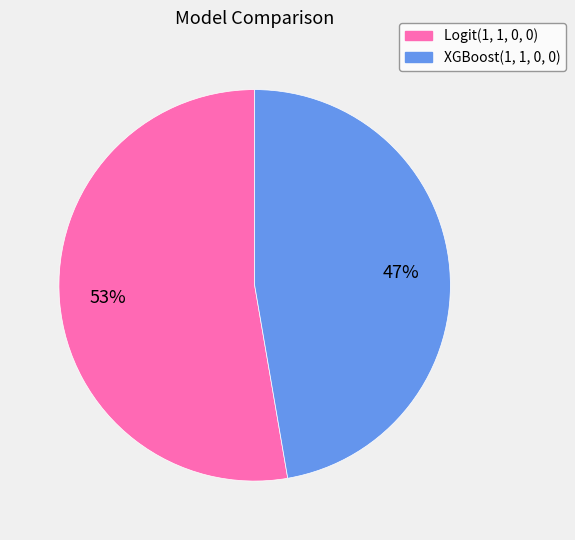

Does any single category account for the majority?

Yes